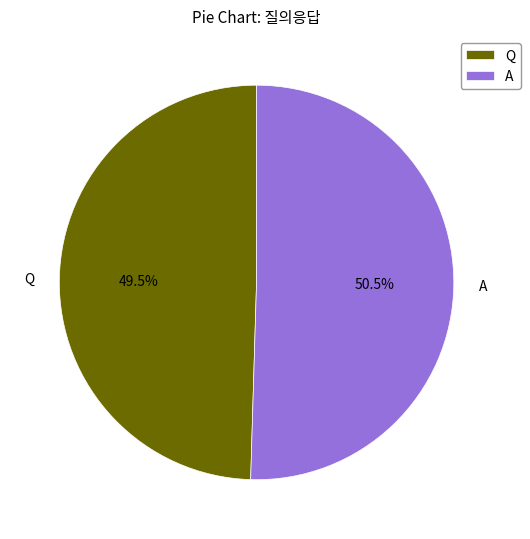

Which has a higher value, A or Q?

A